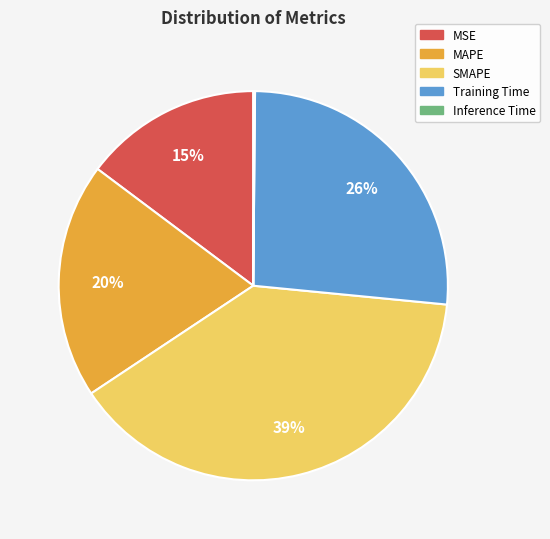

Which slice is the largest?

SMAPE